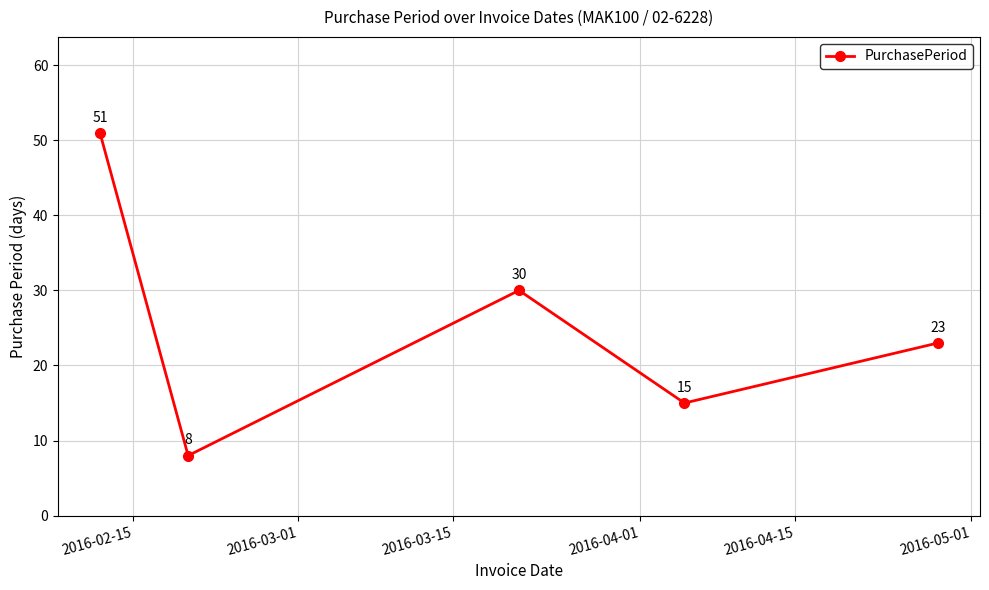

How many values are between 15 and 30?

3